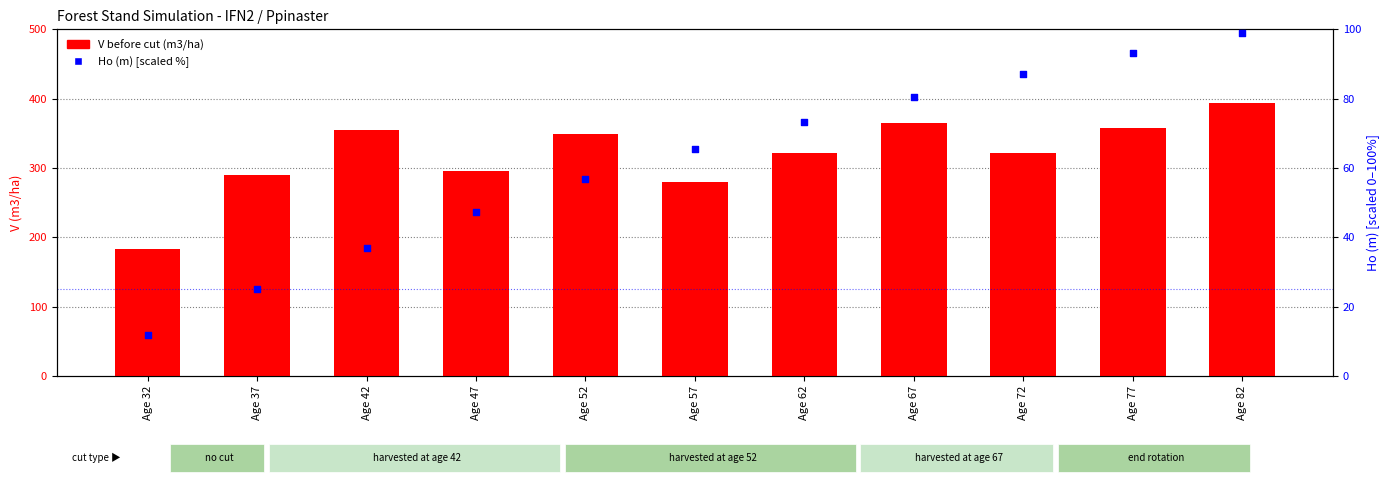

What are all the series names shown in the legend?

V before cut (m3/ha), Ho (m) scaled